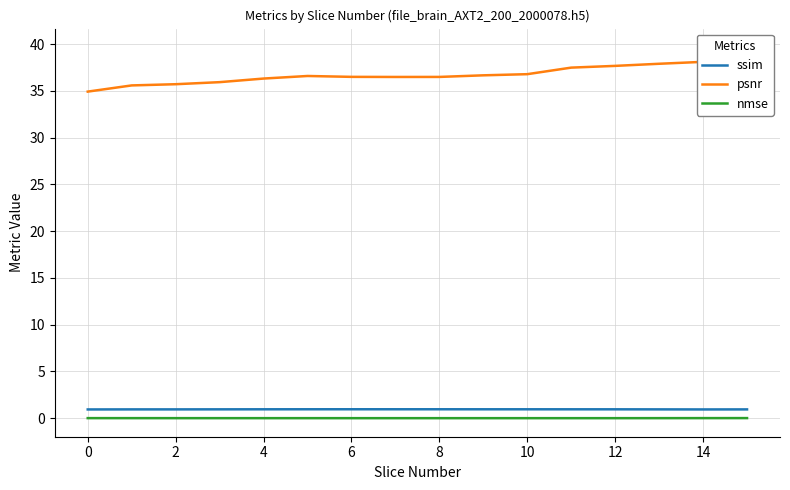

True or false: nmse and ssim intersect in this chart.

False